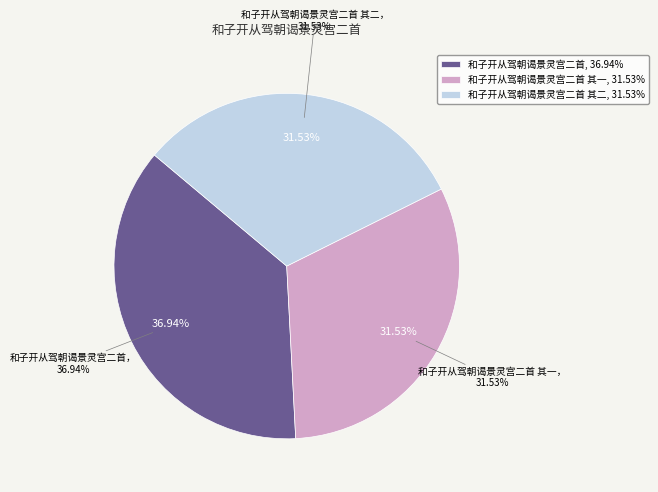

Which slice is the smallest?

和子开从驾朝谒景灵宫二首 其二